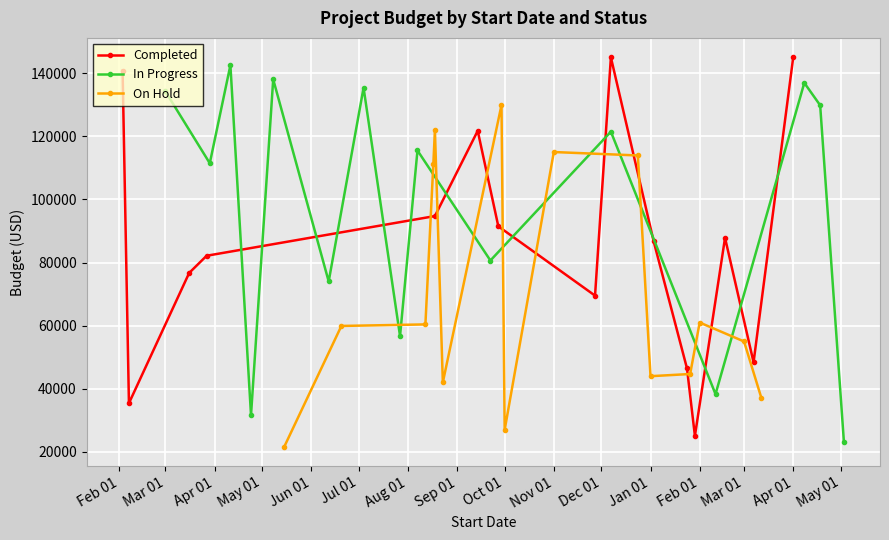

In Completed, how many points are higher than both neighbors (excluding endpoints)?

3